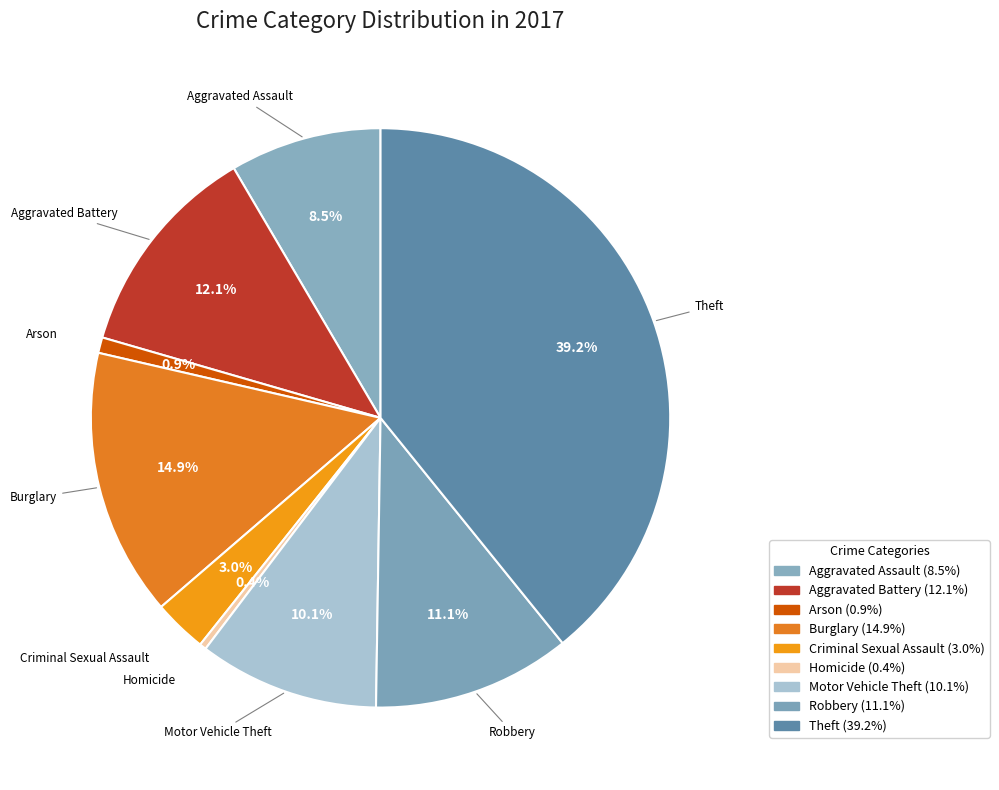

Between Aggravated Assault and Arson, which is larger?

Aggravated Assault